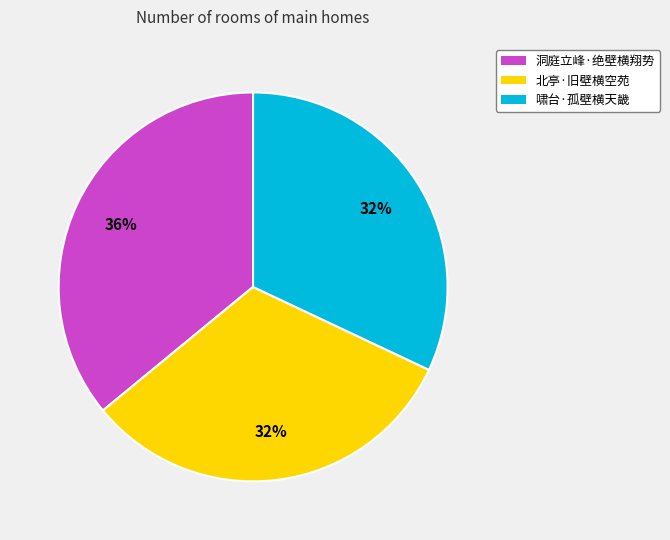

How many slices are in this pie chart?

3